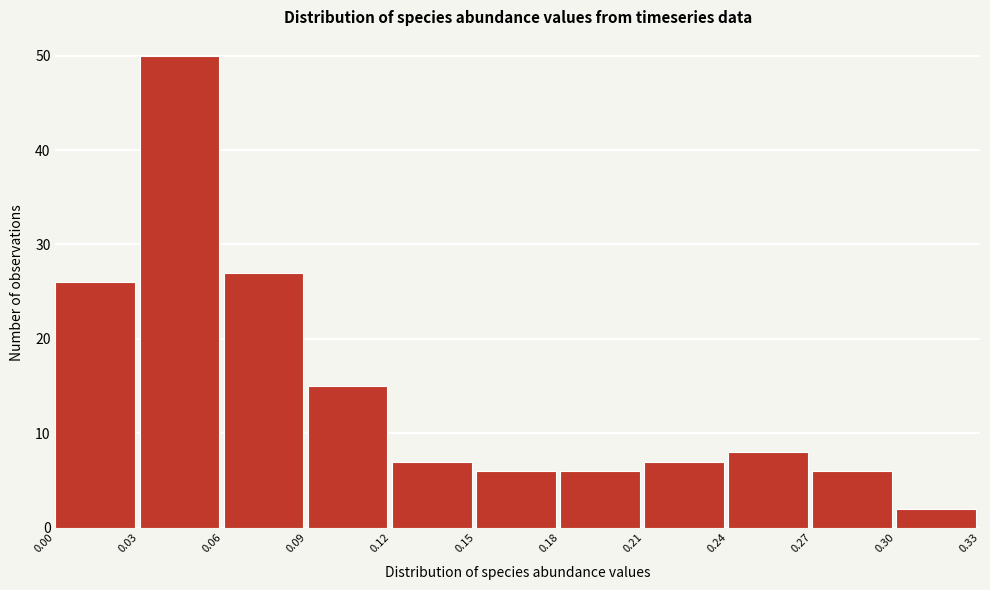

Reading left to right, list every bar in this chart as the range it spans on the x-axis followed by its height. The values are not printed on the chart, so give them approximately, as read against the axis.

0.00 to 0.03: 26
0.03 to 0.06: 50
0.06 to 0.09: 27
0.09 to 0.12: 15
0.12 to 0.15: 7
0.15 to 0.18: 6
0.18 to 0.21: 6
0.21 to 0.24: 7
0.24 to 0.27: 8
0.27 to 0.30: 6
0.30 to 0.33: 2